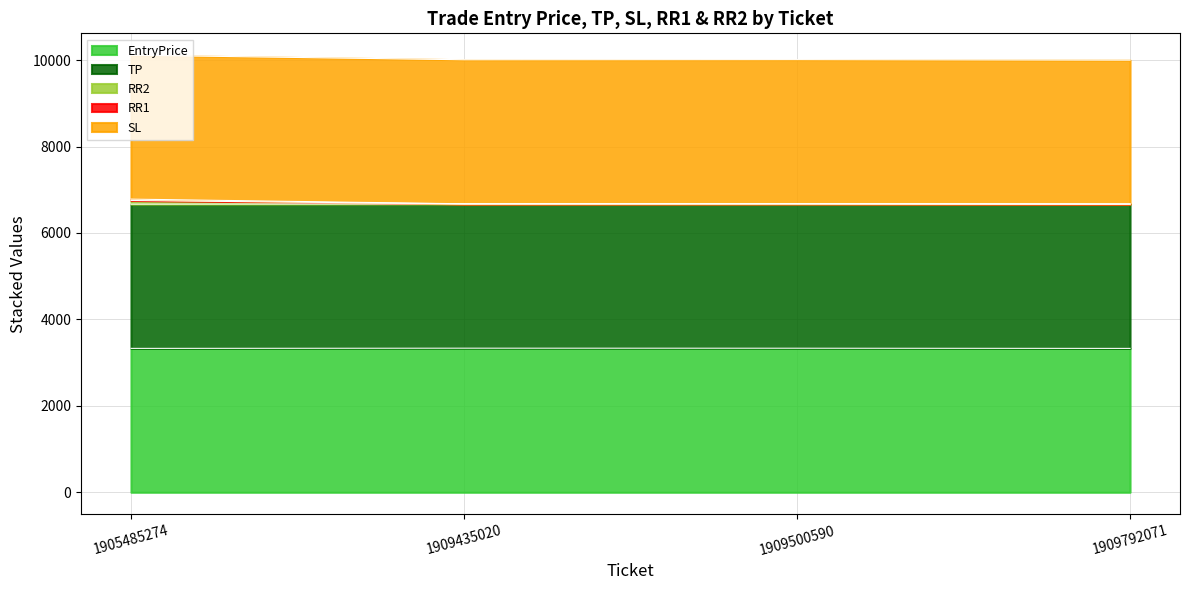

The value of EntryPrice at 1909500590 is 4907.7. True or false?

False